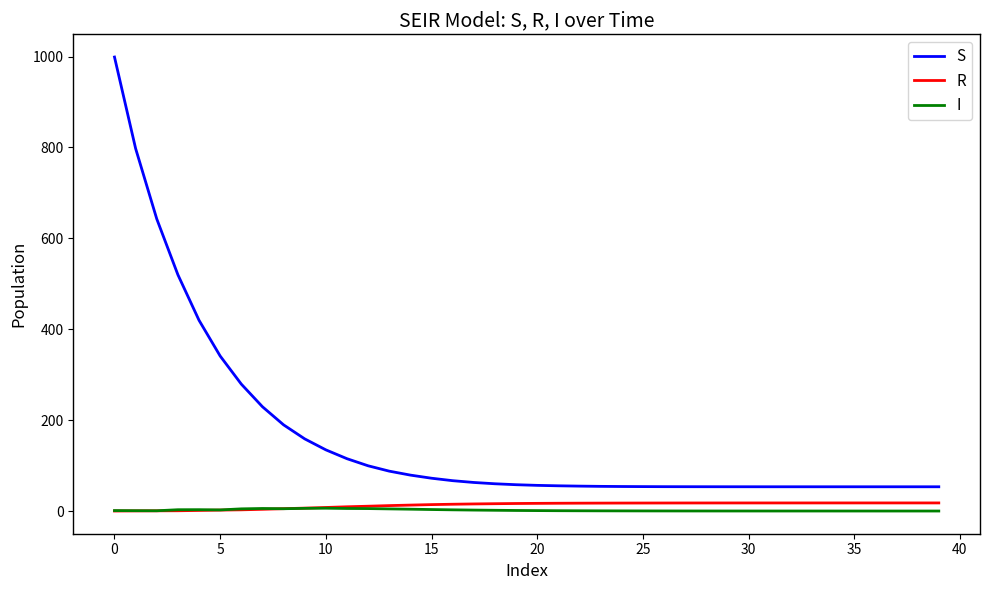

Which series has the widest spread of values?

S